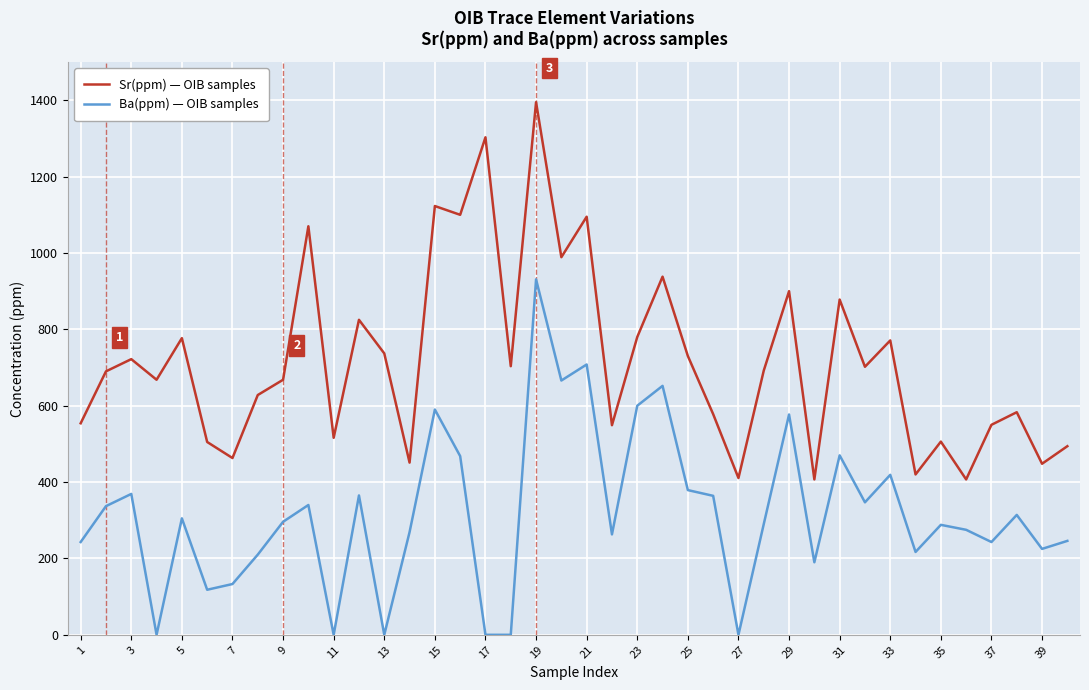

What is the difference between the maximum and minimum values in the Sr(ppm) — OIB samples series?

988.0